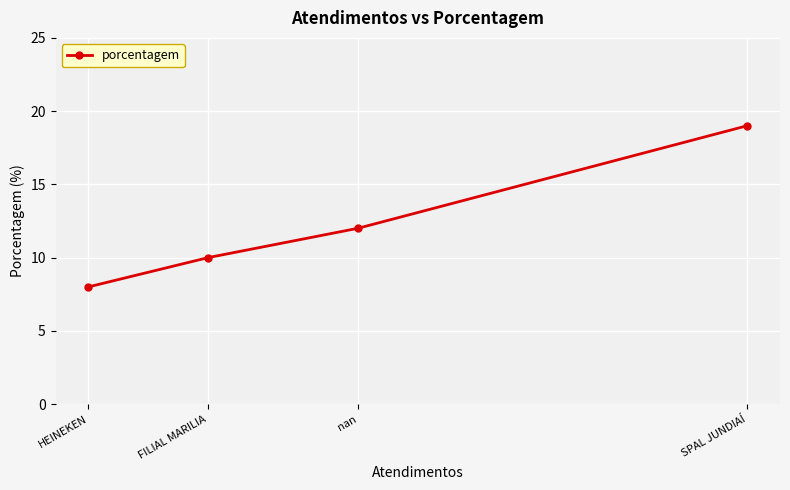

What is the change in value from SPAL JUNDIAÍ to nan?

-7